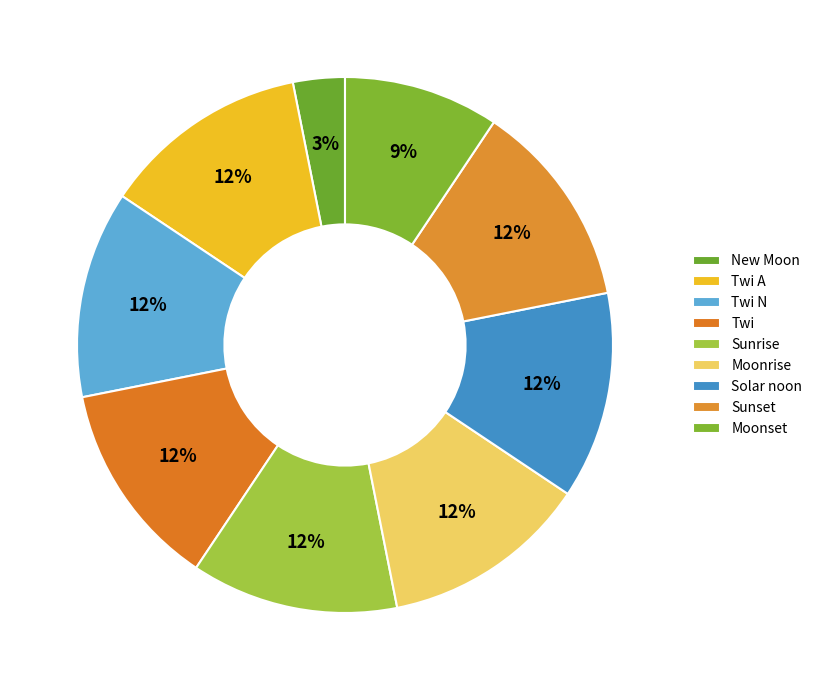

The New Moon slice represents 1% of the pie. True or false?

False